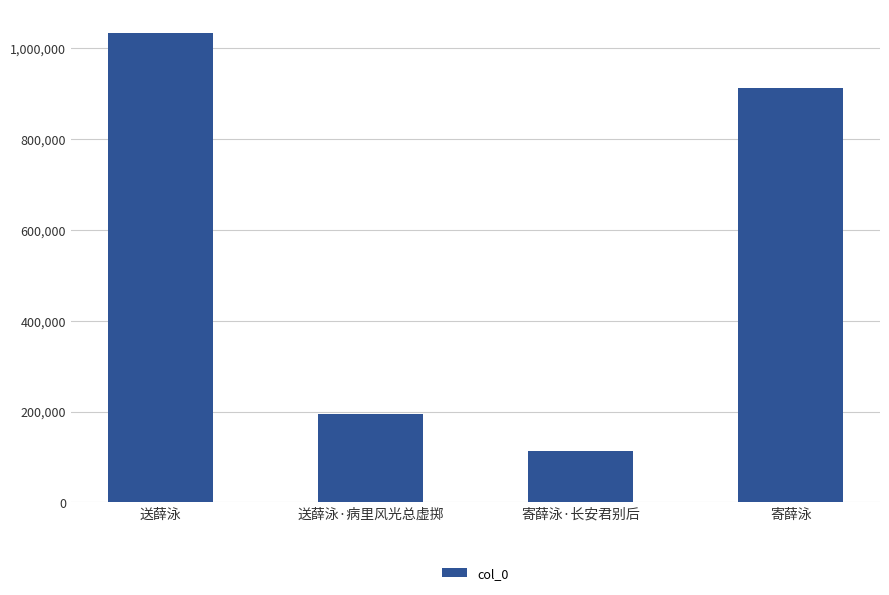

What is the label of the 1st bar from the right?

寄薛泳